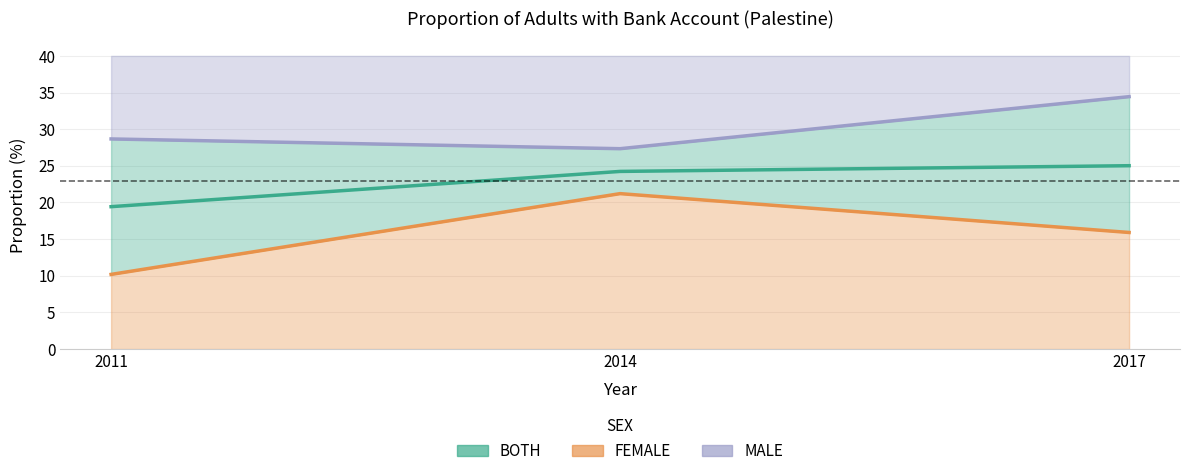

At which label does MALE reach its minimum?

2014